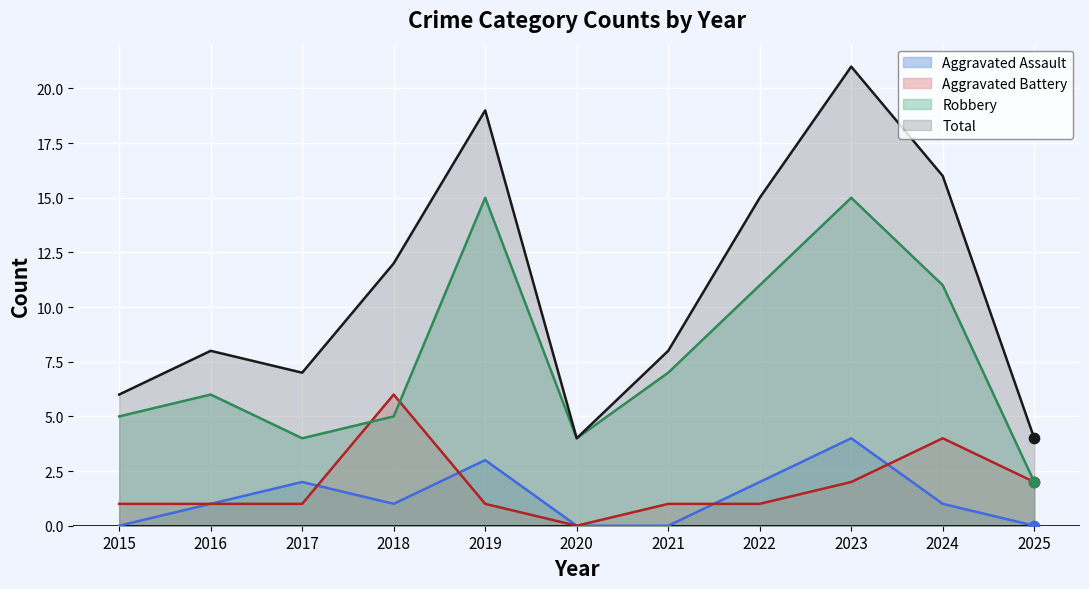

What are all the series names shown in the legend?

Aggravated Assault, Aggravated Battery, Robbery, Total